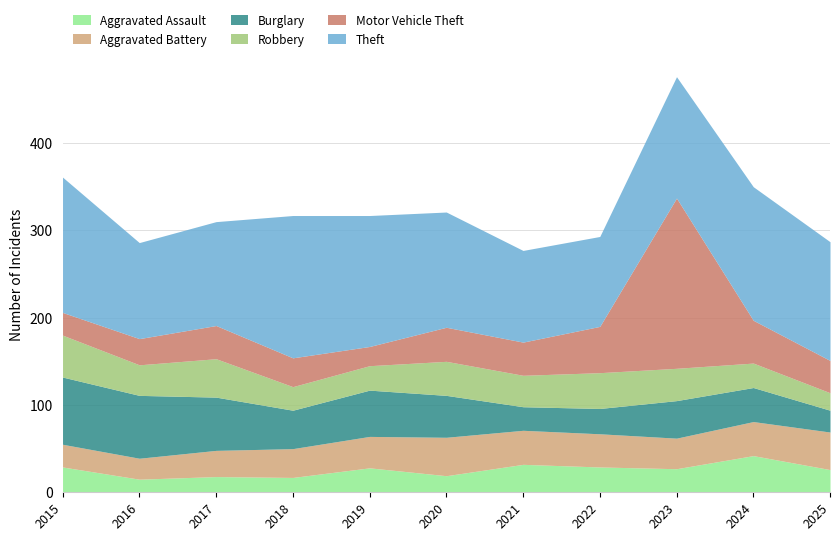

What is the average value of the Theft series?

133